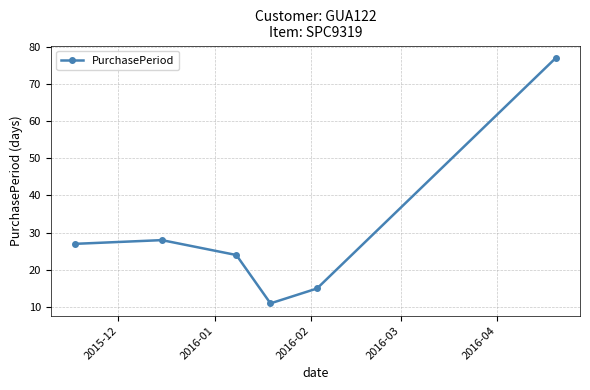

How many interior local valleys (lower than both neighbors) does the data have?

1